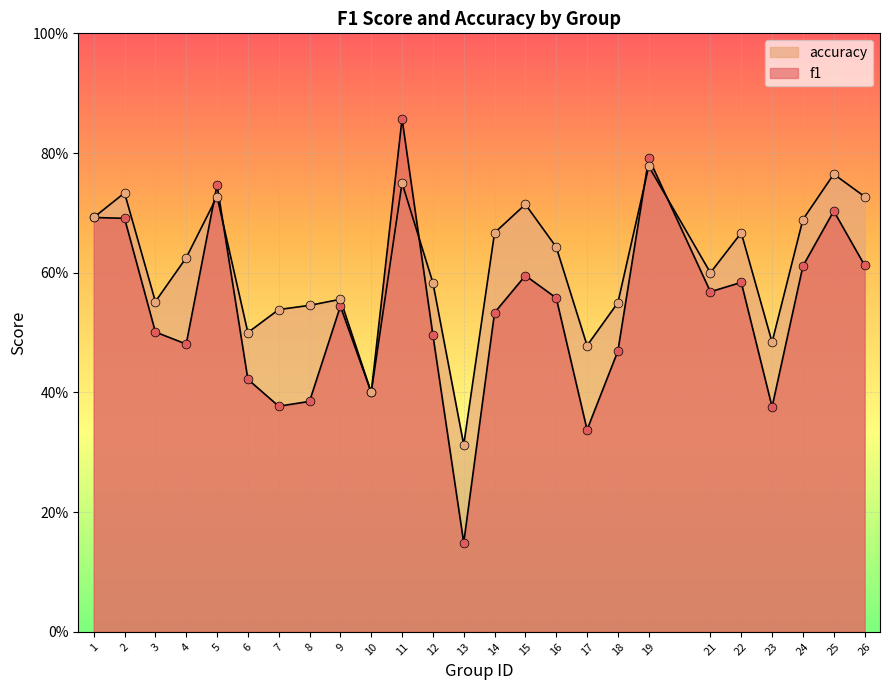

Which series has the largest Y range (max minus min)?

f1